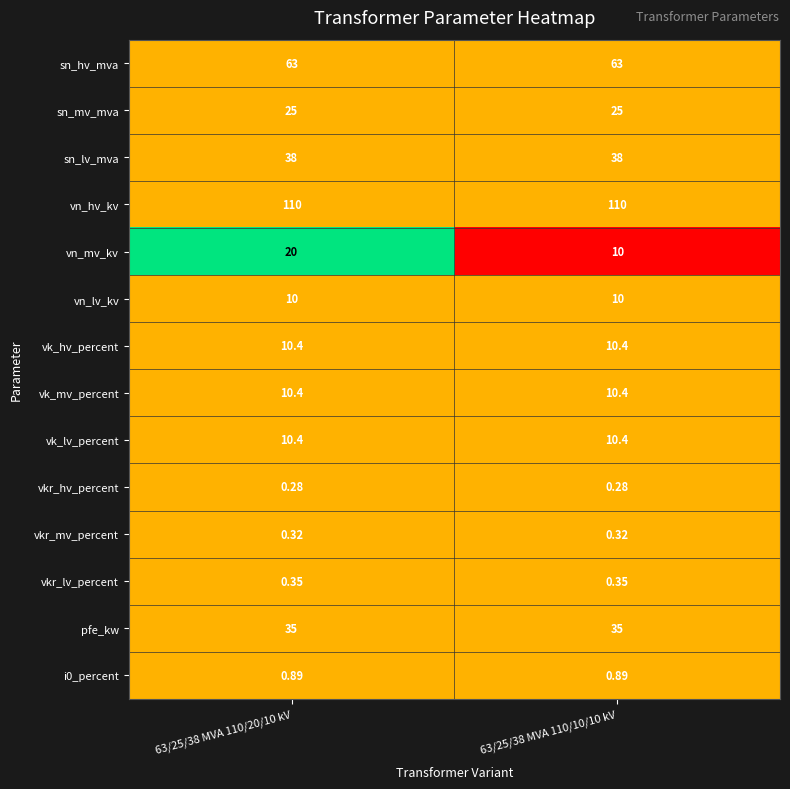

Is the value of sn_lv_mva at 63/25/38 MVA 110/10/10 kV greater than the value of vkr_mv_percent at 63/25/38 MVA 110/10/10 kV?

Yes